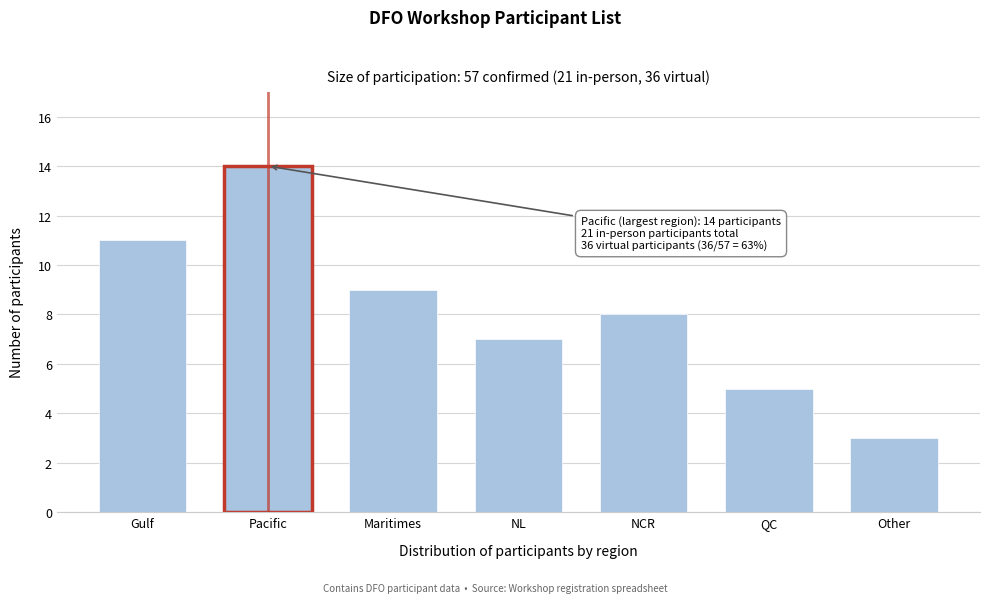

Reading right to left, extract all data points from this chart.

Other=3	QC=5	NCR=8	NL=7	Maritimes=9	Pacific=14	Gulf=11